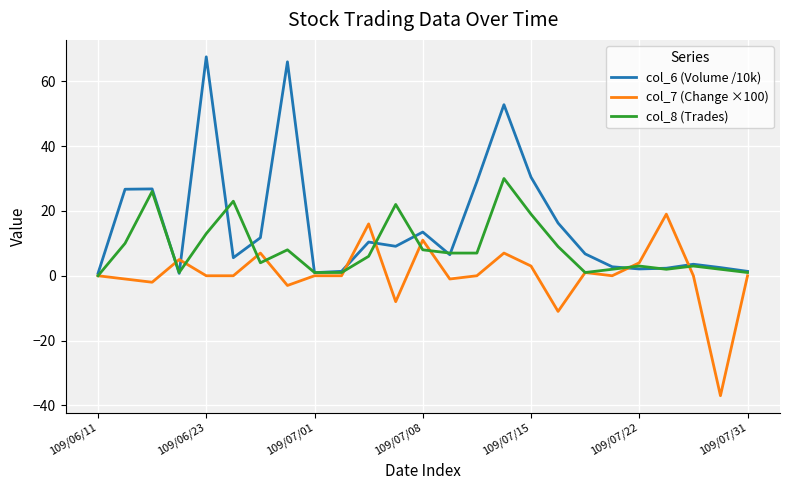

Which series has the largest range (max minus min)?

col_6 (Volume /10k)